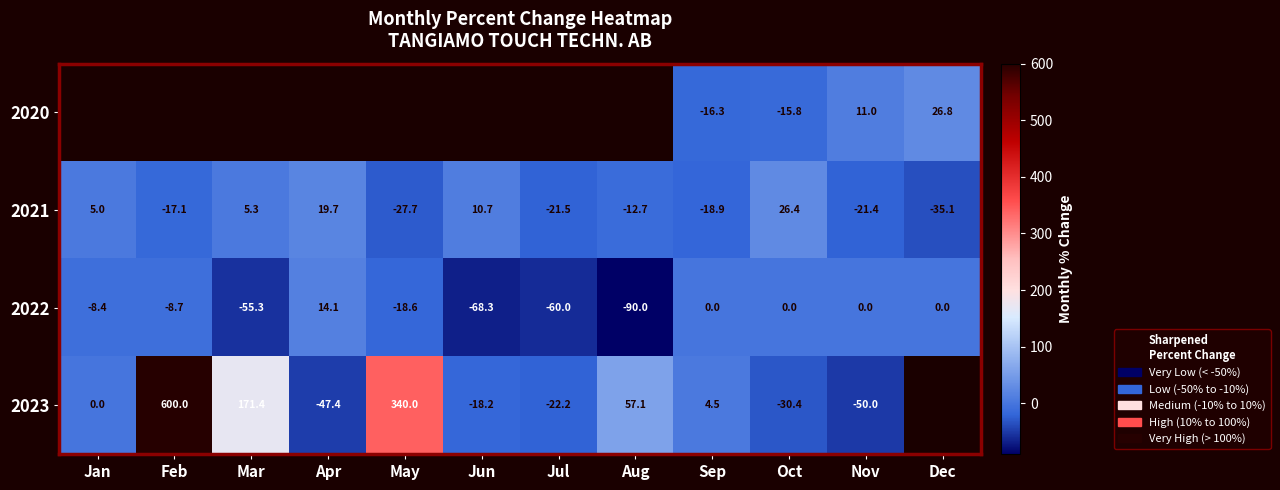

What is the sum of all 2021 values?

-87.3